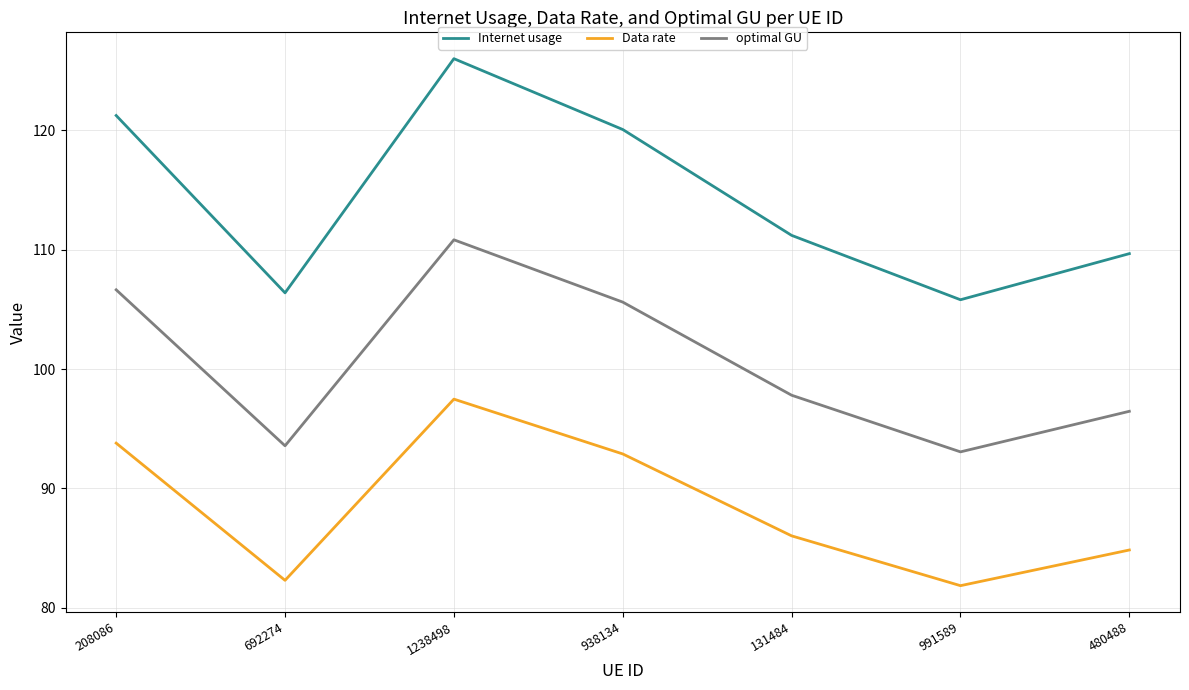

Which series changed the most between 1238498 and 131484?

Internet usage